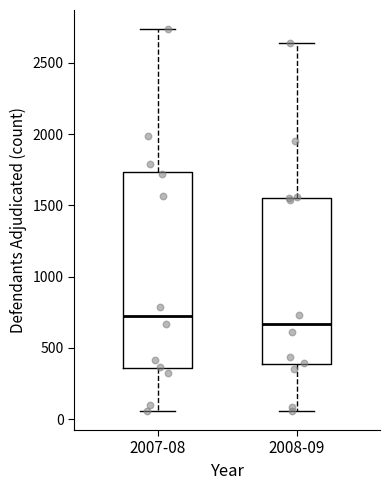

Which box has the highest median line?

2007-08